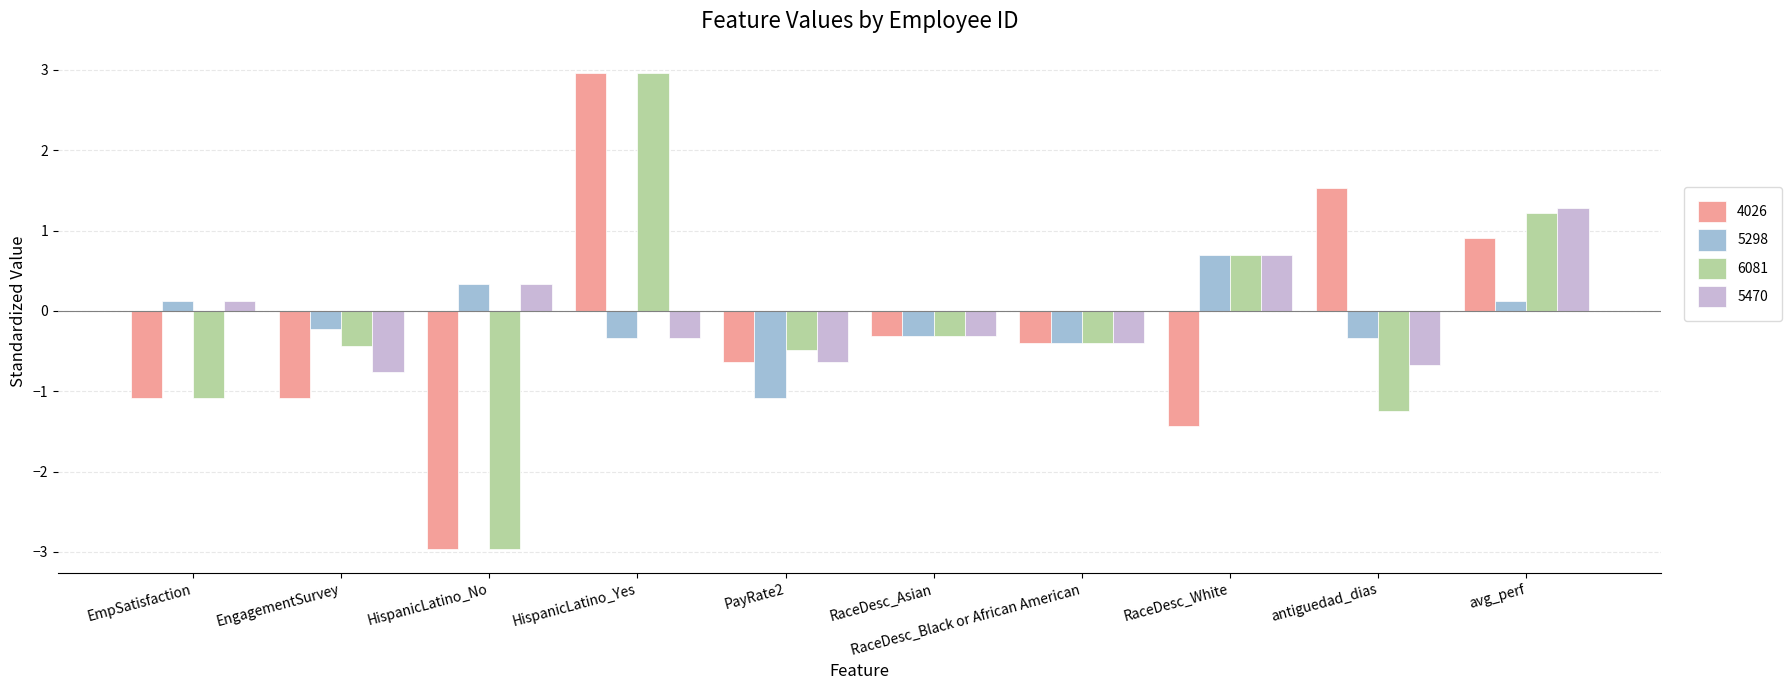

Between EngagementSurvey and RaceDesc_White, which series saw the biggest shift?

5470